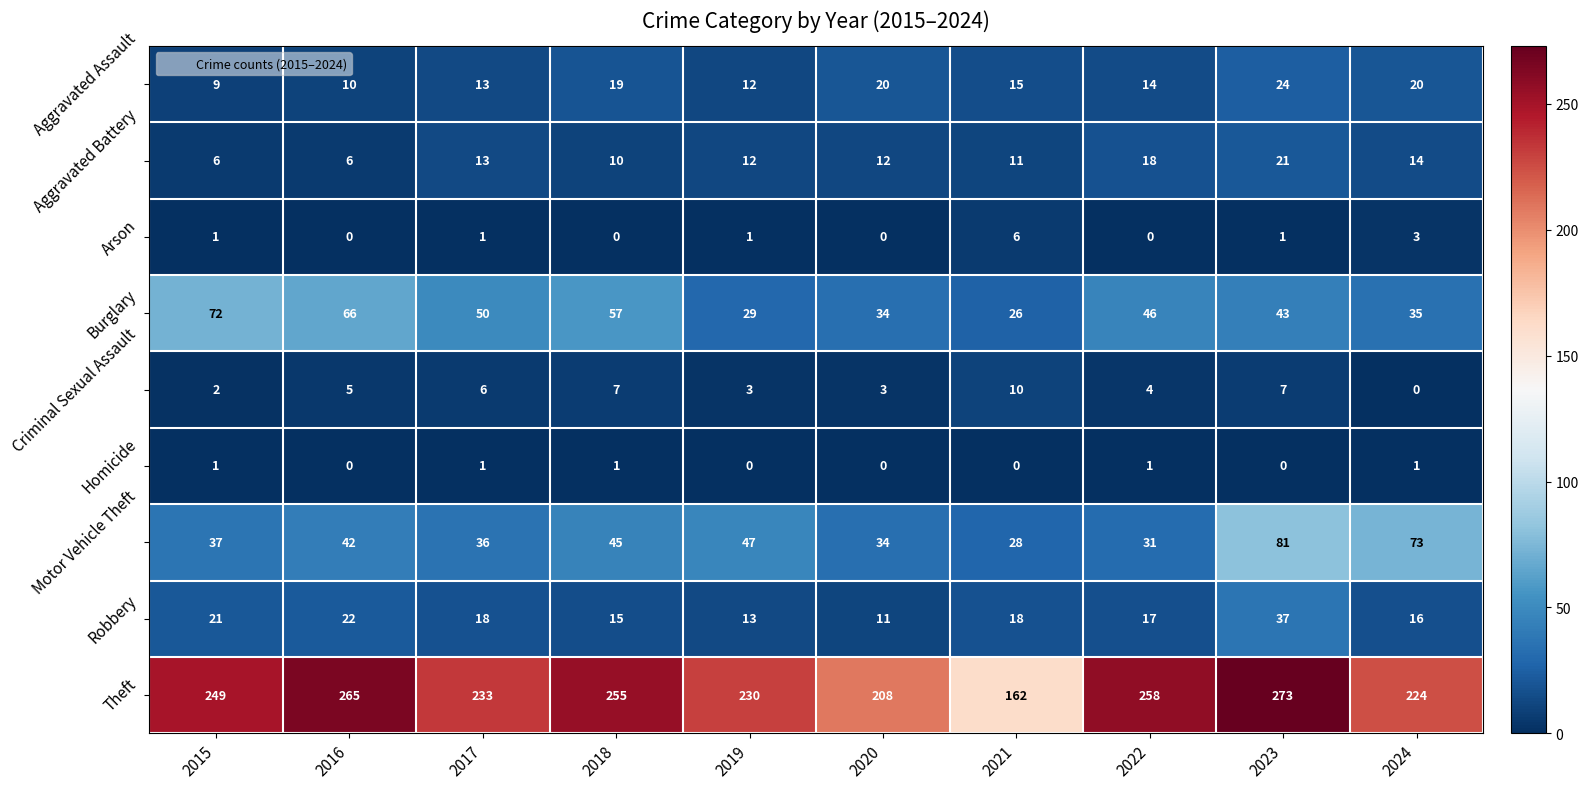

The Criminal Sexual Assault series shows 3 at 2018. True or false?

False